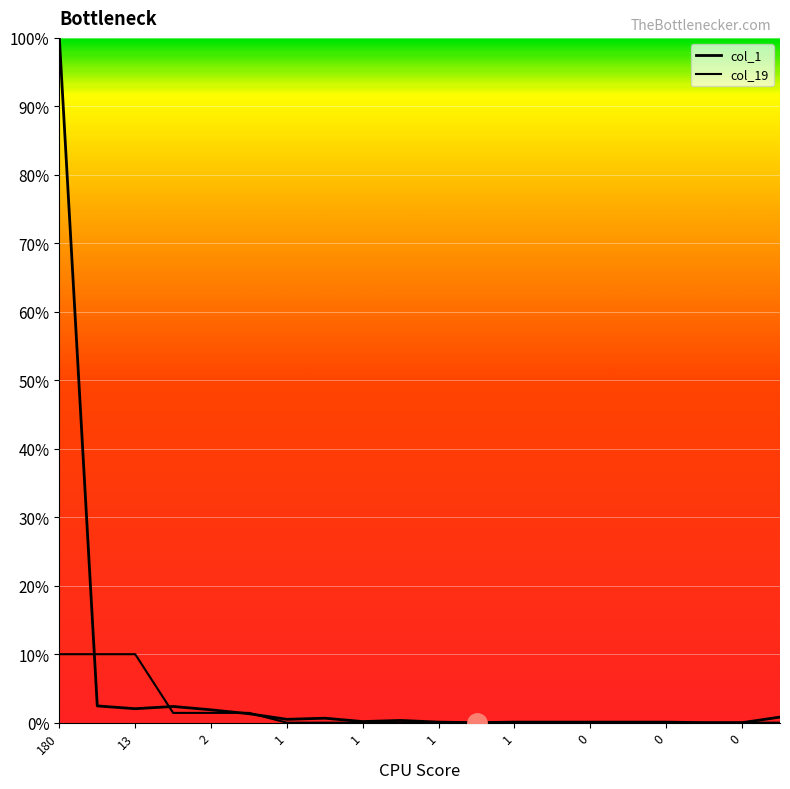

What is the label of the 13th point from the left?

1